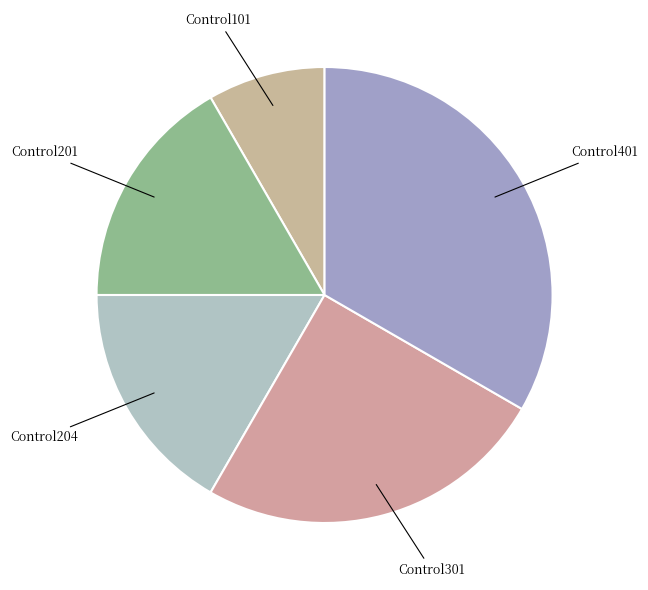

What is the ratio of the value at Control201 to the value at Control301?

0.7